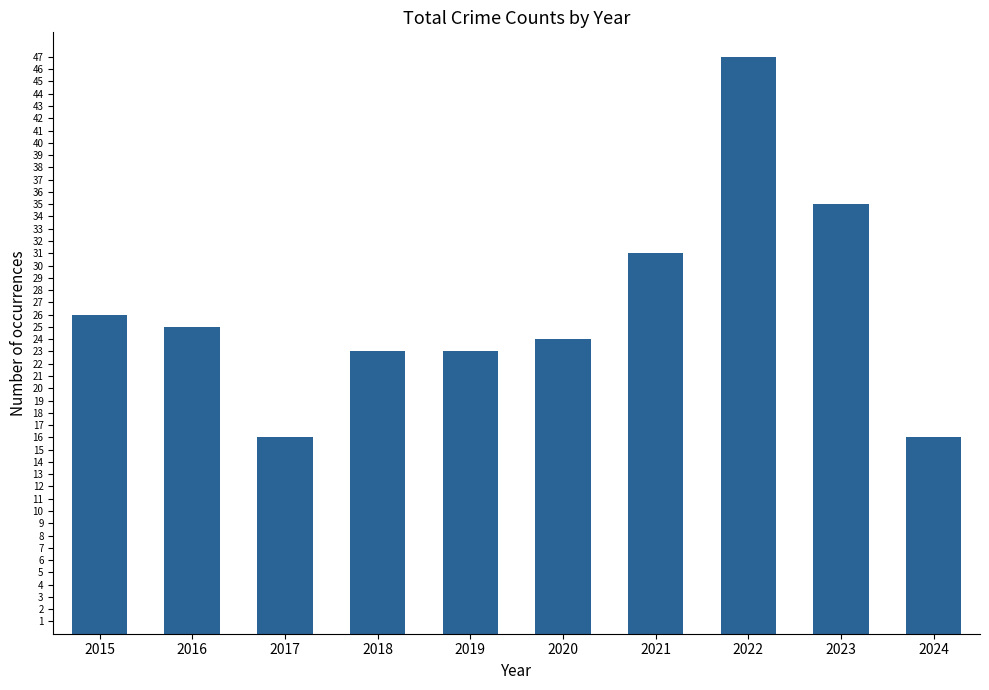

At which label does the data first exceed 25?

2015